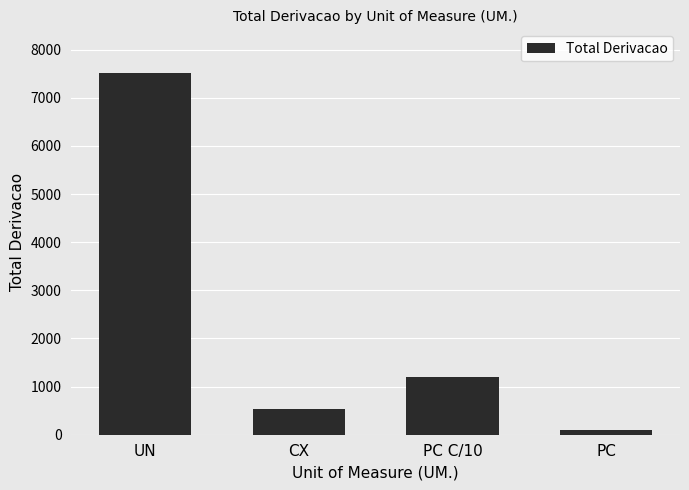

The chart shows a value of 260 at CX. True or false?

False